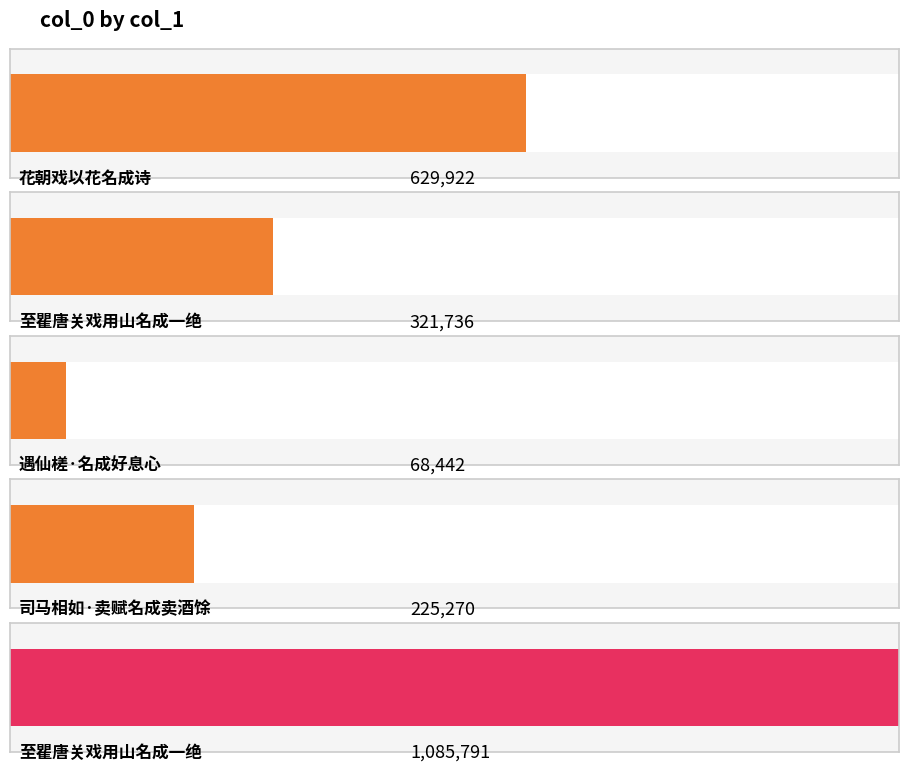

How many data points are above 321736?

2